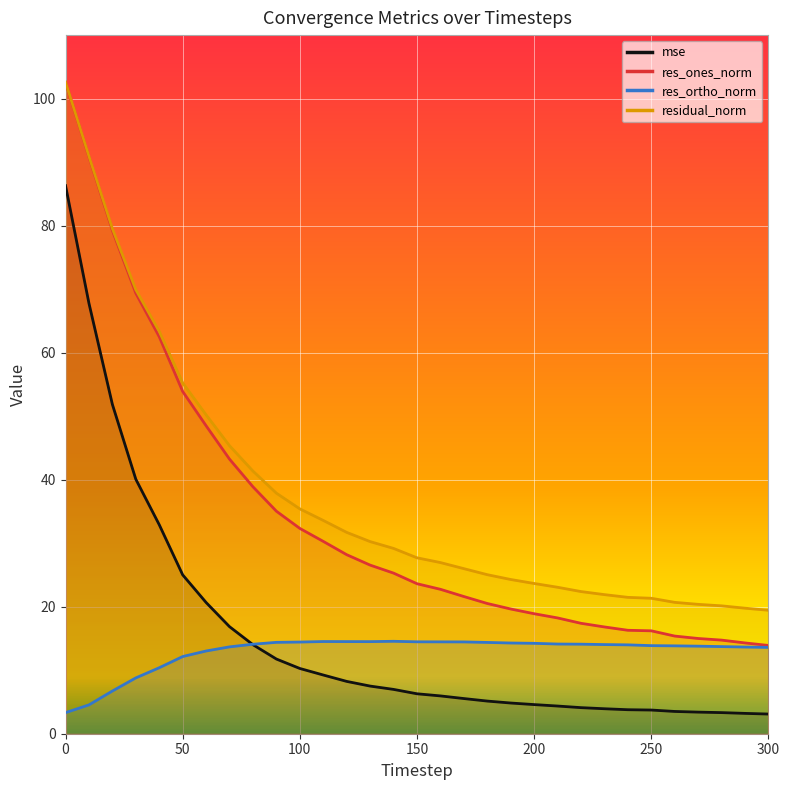

What is the approximate value of res_ones_norm at 160?

22.7